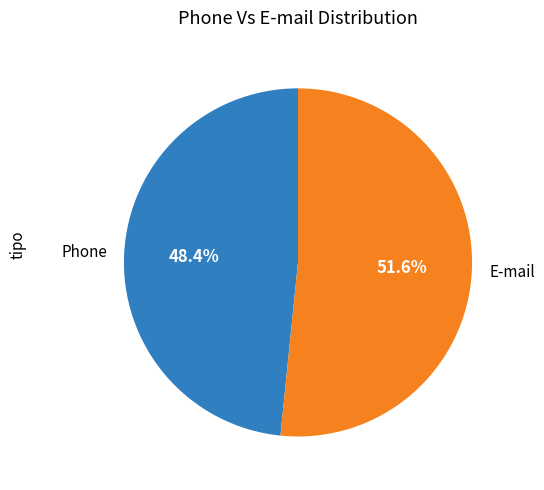

Which has a higher value, Phone or E-mail?

E-mail